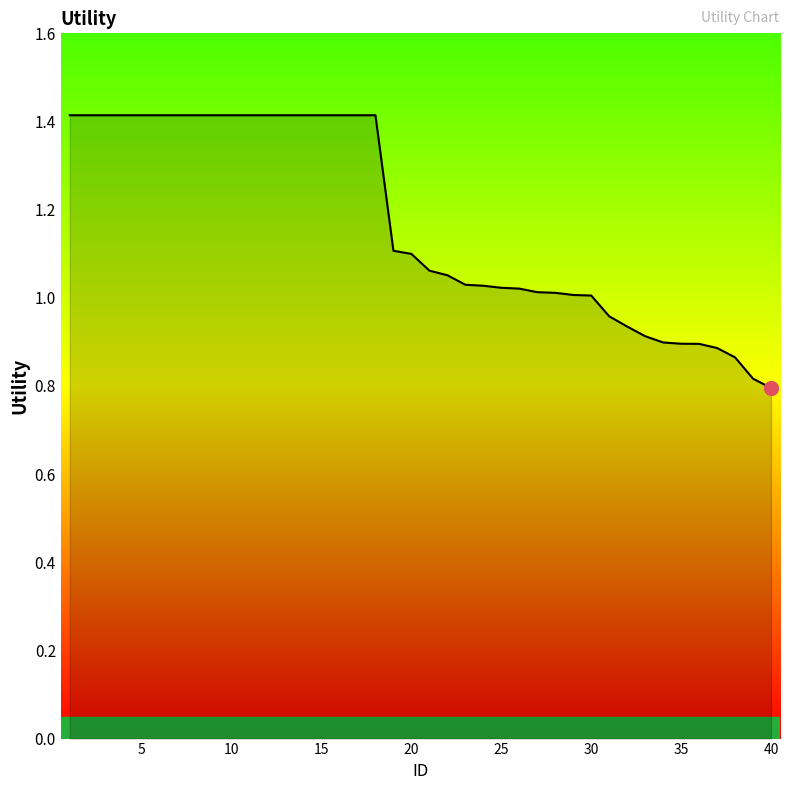

What is the difference between the maximum and minimum values?

0.6